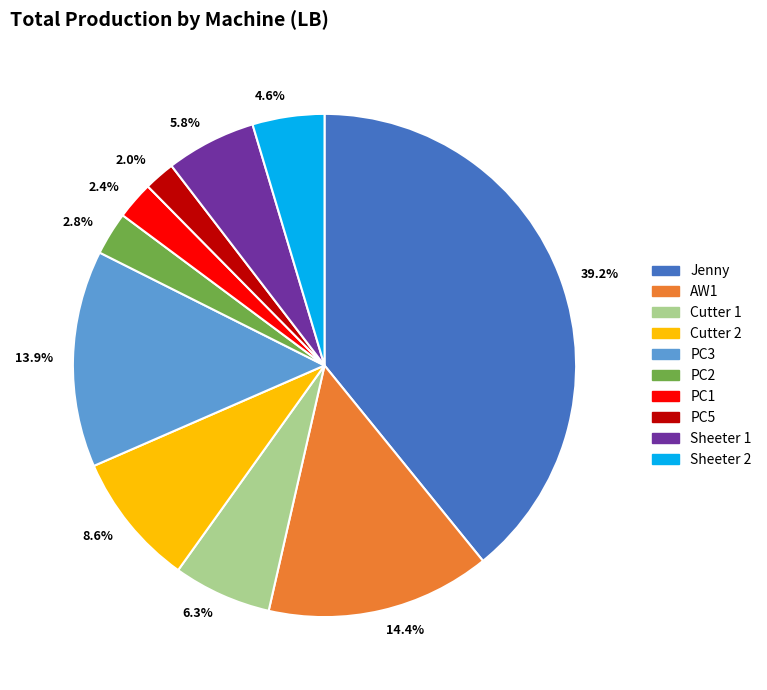

How many slices are in this pie chart?

10